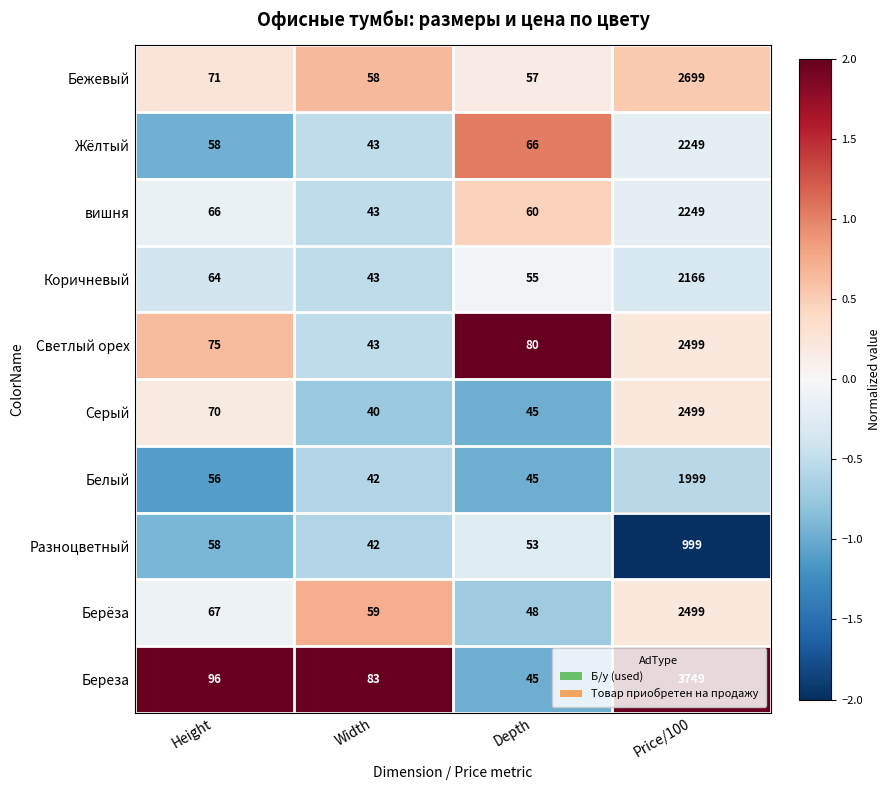

What is the maximum value shown in the chart?

3749